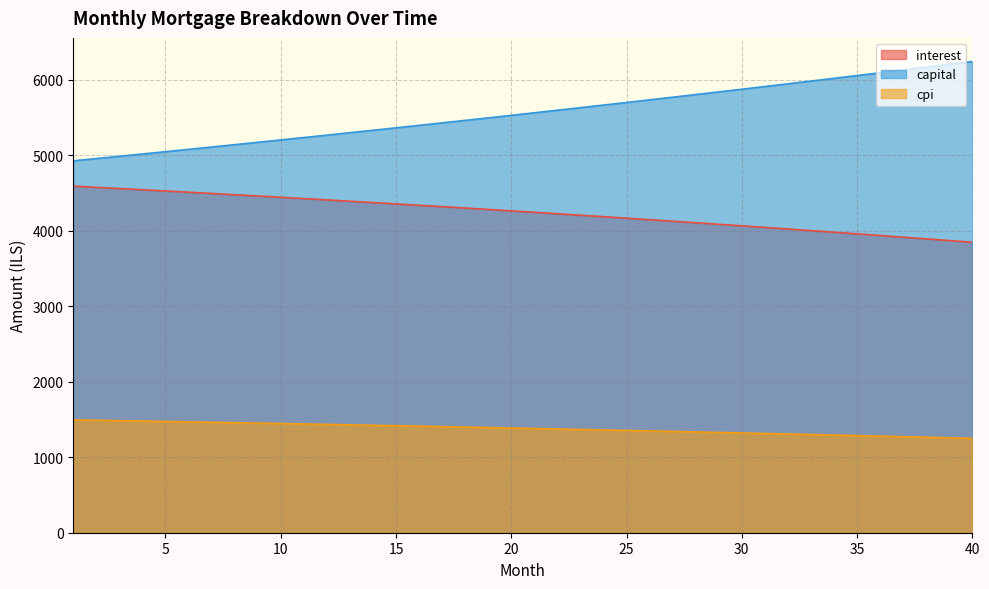

Rank the categories by interest value from lowest to highest.

40, 39, 38, 37, 36, 35, 34, 33, 32, 31, 30, 29, 28, 27, 26, 25, 24, 23, 22, 21, 20, 19, 18, 17, 16, 15, 14, 13, 12, 11, 10, 9, 8, 7, 6, 5, 4, 3, 2, 1